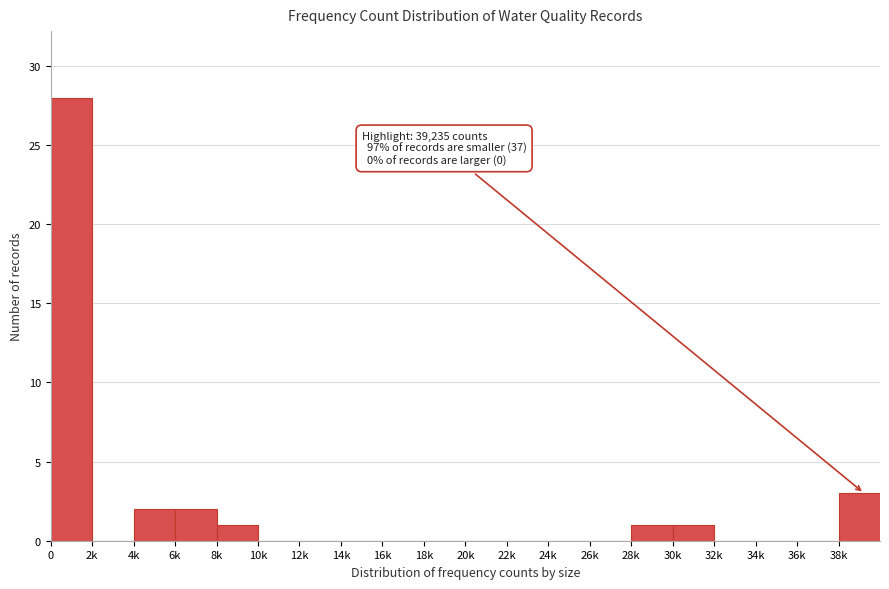

Reading left to right, extract all data points from this chart.

0=28	2k=0	4k=2	6k=2	8k=1	10k=0	12k=0	14k=0	16k=0	18k=0	20k=0	22k=0	24k=0	26k=0	28k=1	30k=1	32k=0	34k=0	36k=0	38k=3